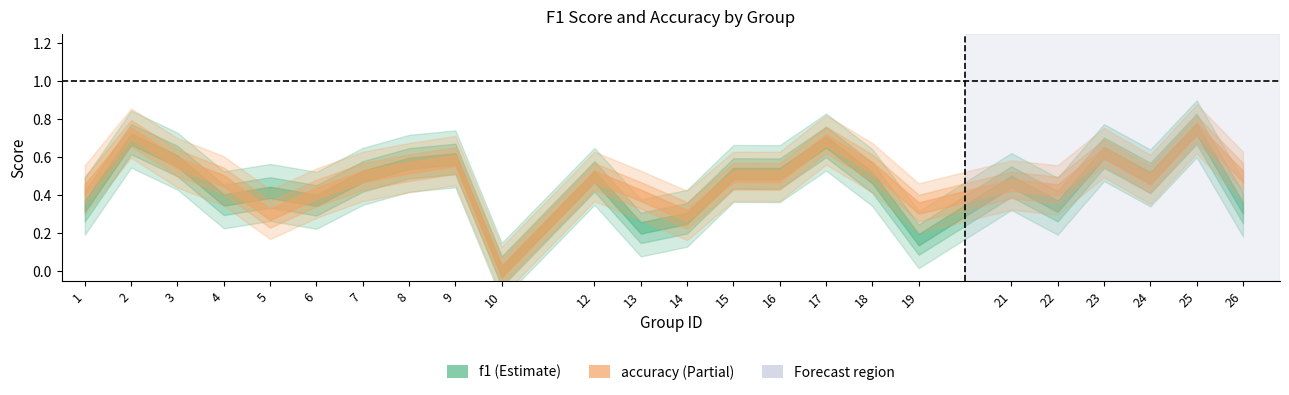

What is the total value across all series at 25?

1.5